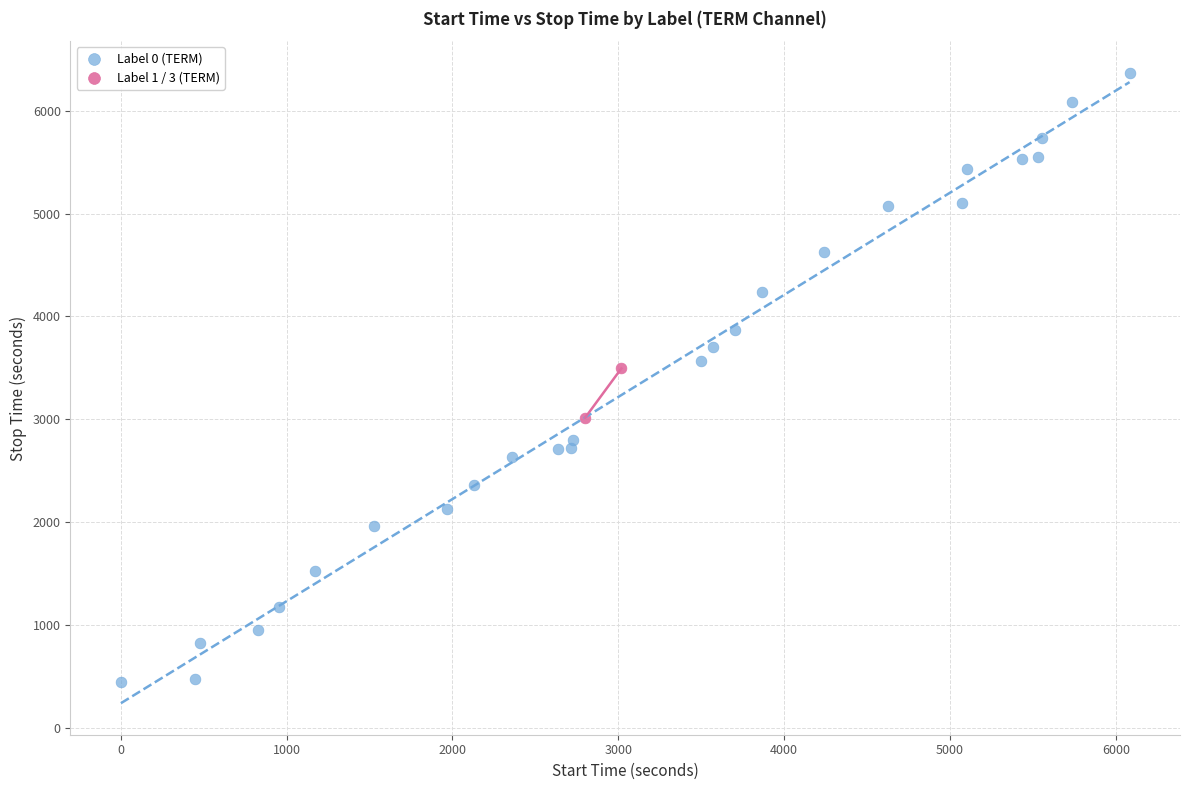

Which series has the widest spread of Y values?

Label 0 (TERM)